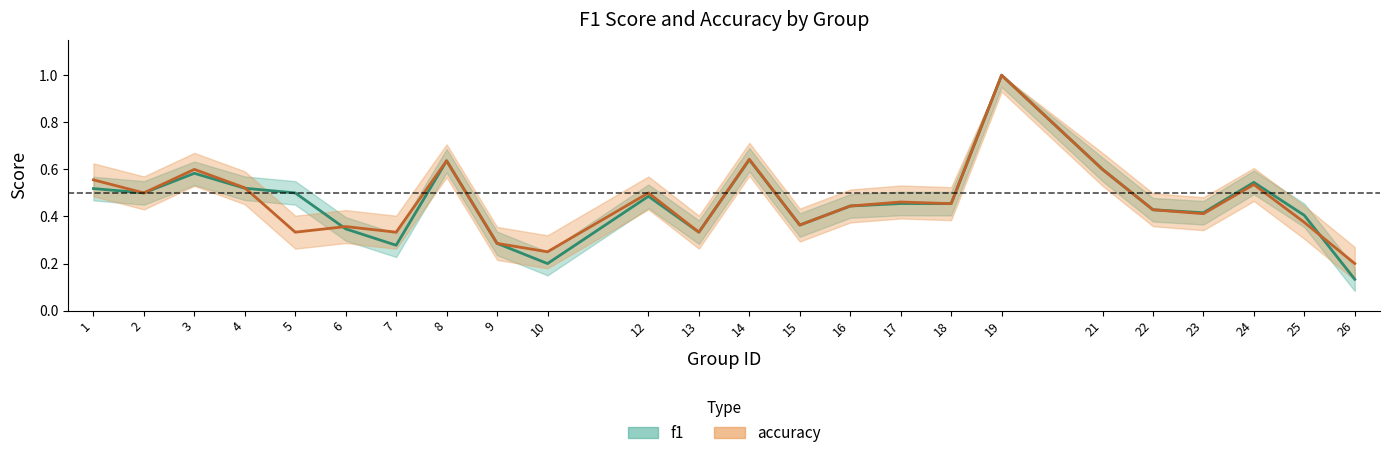

What is the difference between the maximum and minimum values in the f1 series?

0.9